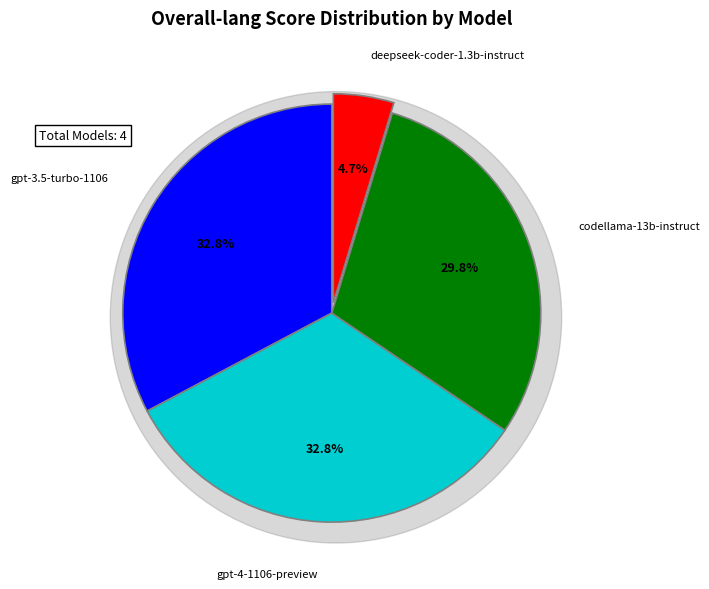

Which has a higher value, codellama-13b-instruct or deepseek-coder-1.3b-instruct?

codellama-13b-instruct